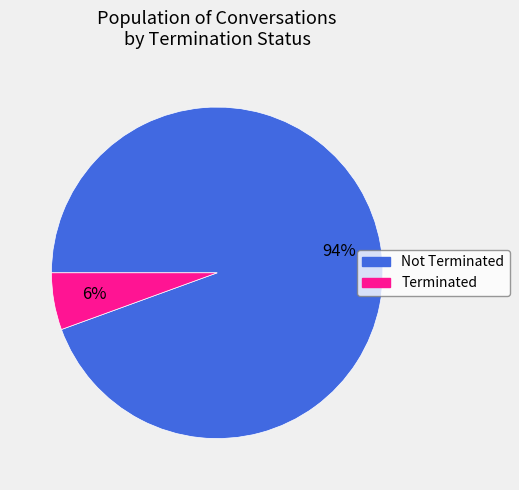

True or false: Not Terminated accounts for 94% of the total.

True